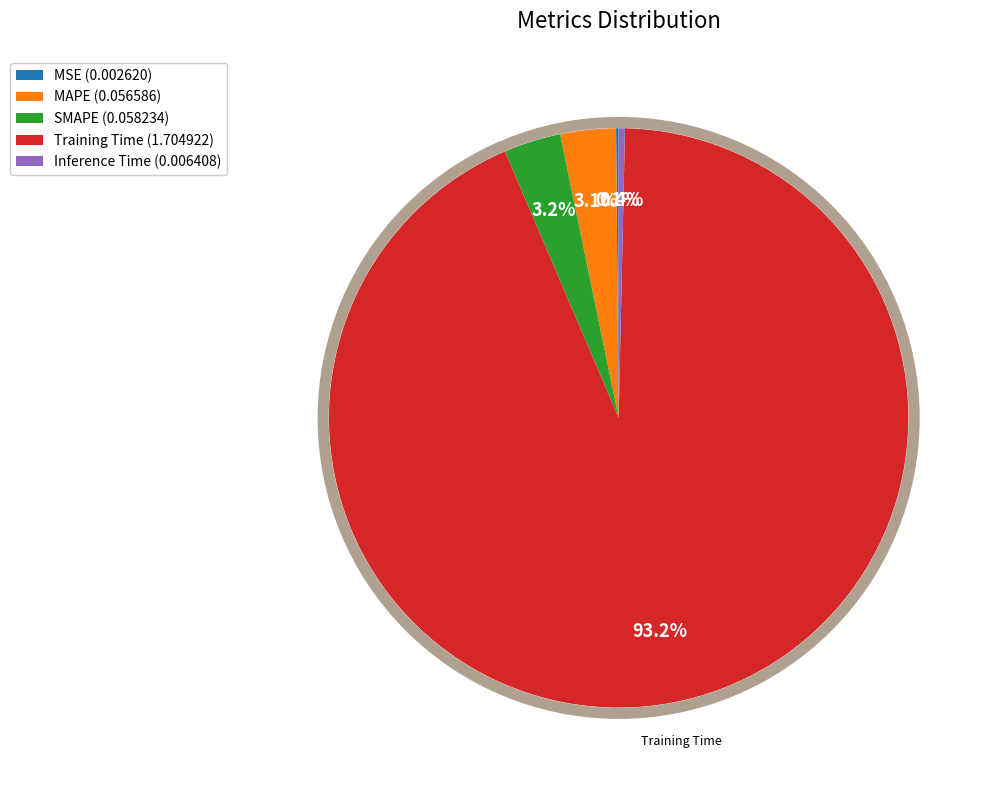

What portion of the pie excludes MAPE (0.056586)?

96.9%